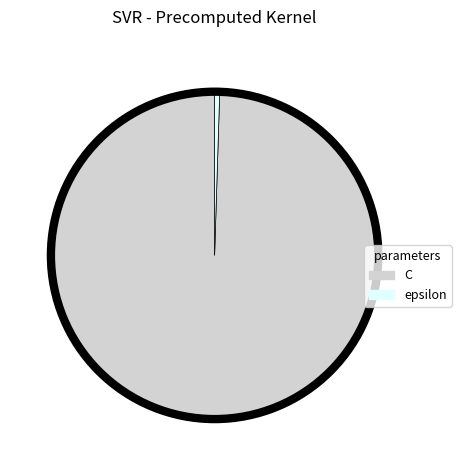

Is C the majority of the pie?

Yes